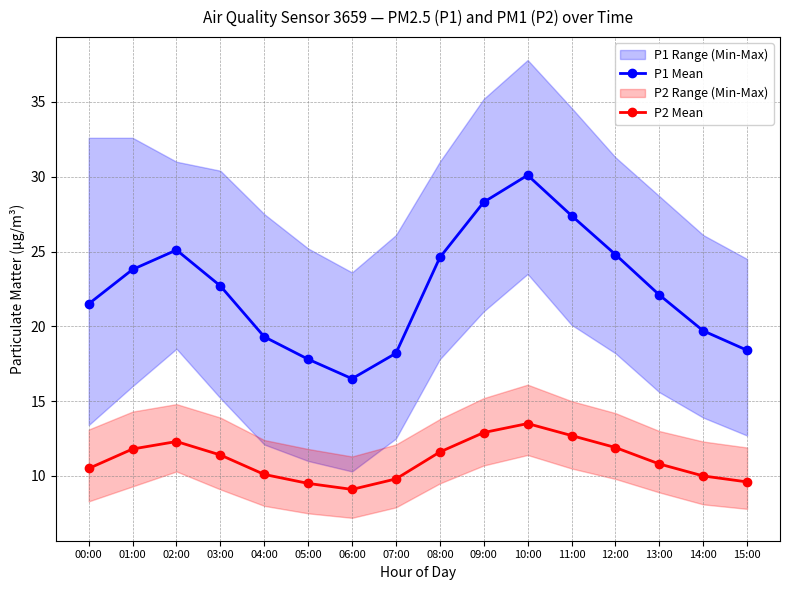

What is the average value of the P2 Mean series?

11.1